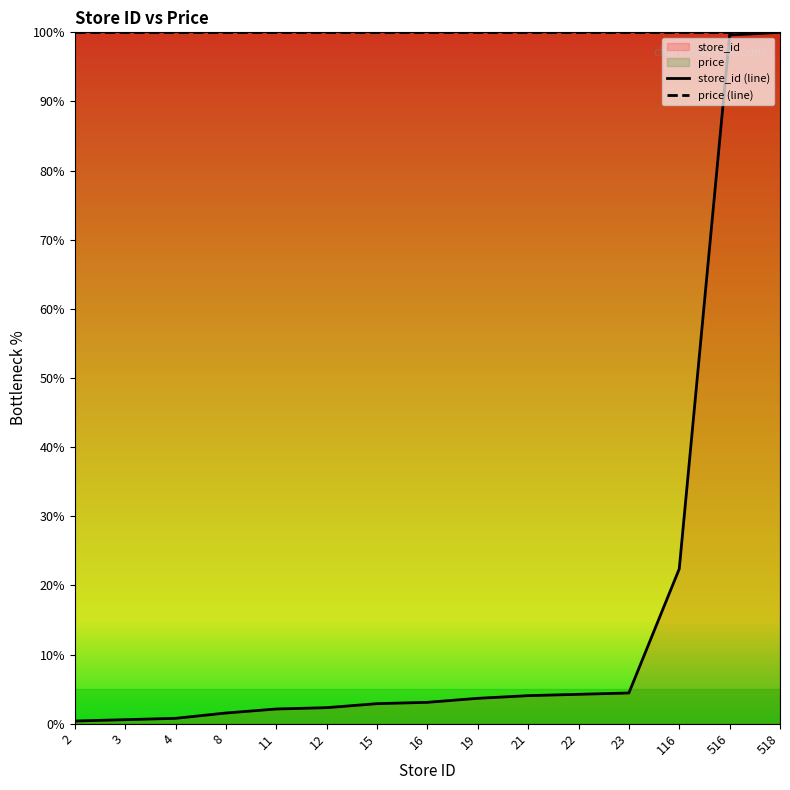

Reading left to right, what are all the values shown in this chart?

2=0.4	3=0.6	4=0.8	8=1.5	11=2.1	12=2.3	15=2.9	16=3.1	19=3.7	21=4.1	22=4.2	23=4.4	116=22.4	516=99.6	518=100.0